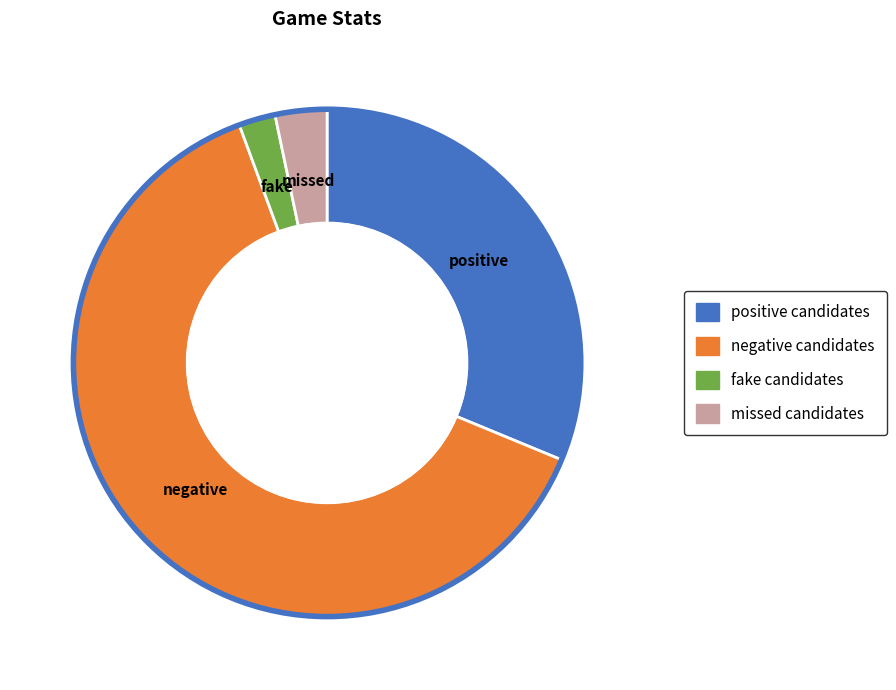

How many segments does this pie chart have?

4